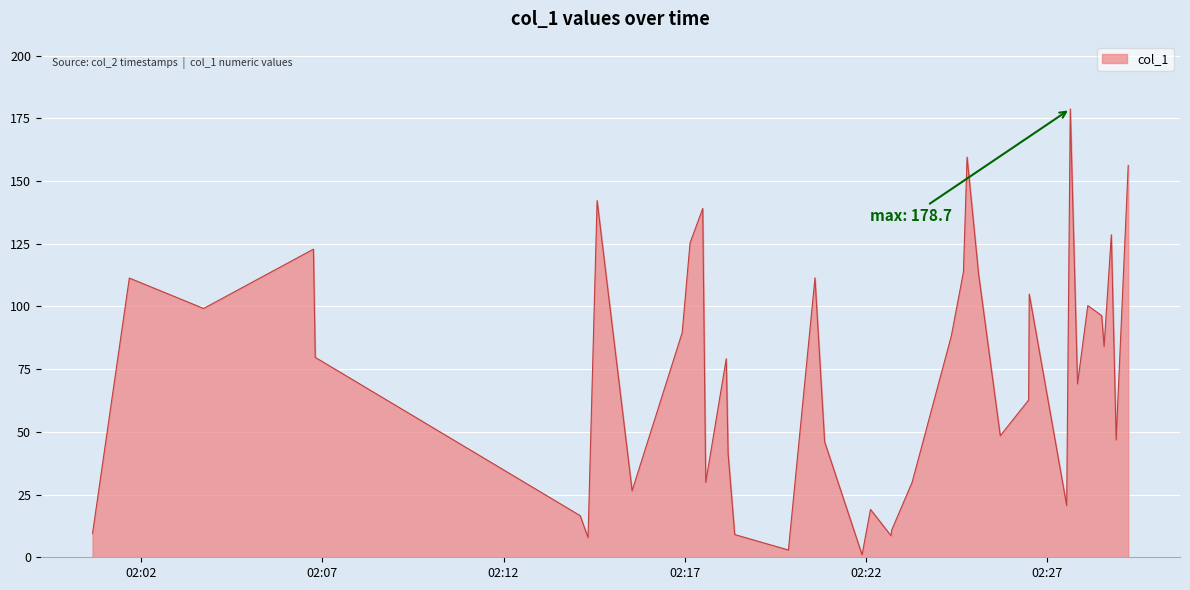

What is the greatest value displayed?

178.7